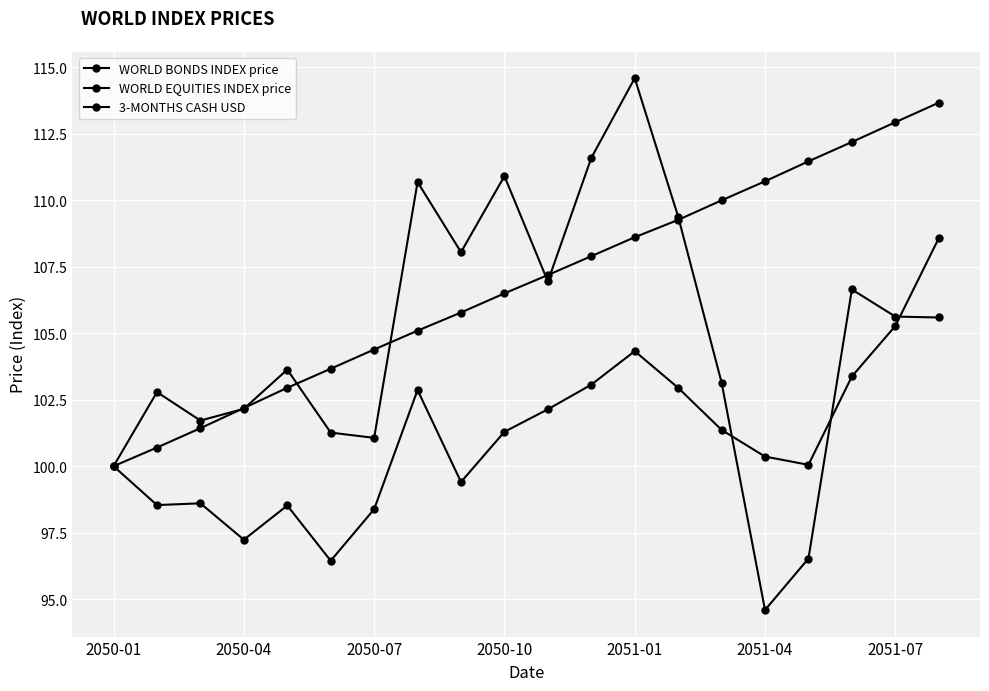

How many data points does each series have?

20